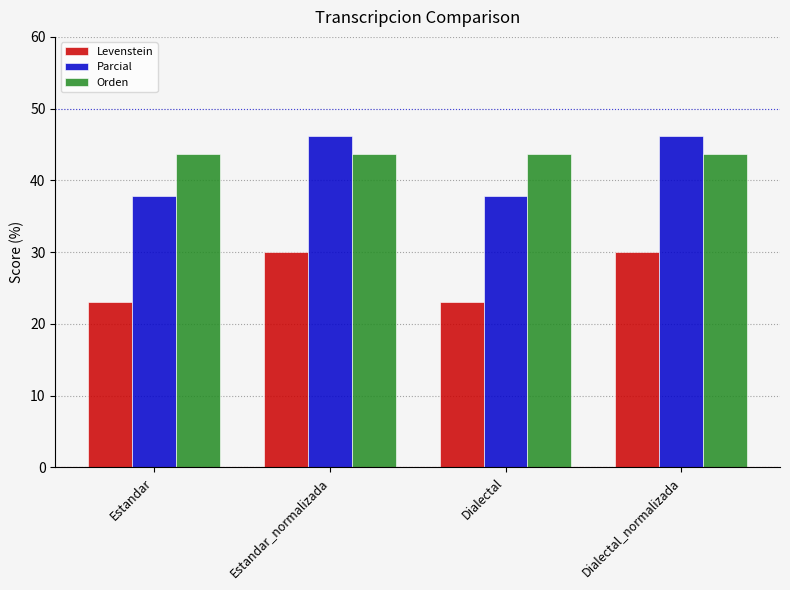

What is the minimum value for Orden?

43.8